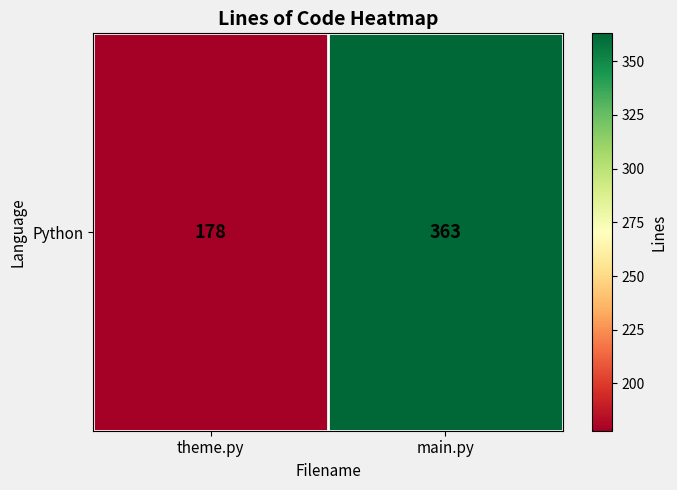

Approximately how many times larger is the value at main.py compared to theme.py?

2.0